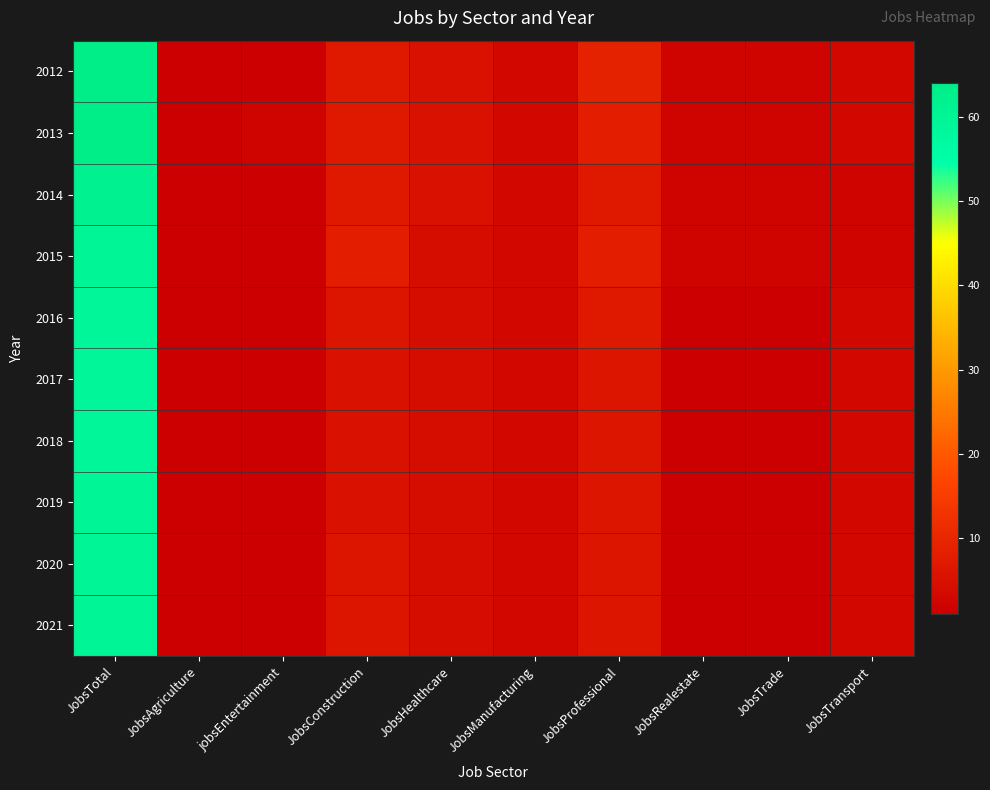

Reading left to right, list all the values displayed in this chart.

2012: JobsTotal=64	JobsAgriculture=1	jobsEntertainment=1	JobsConstruction=7	JobsHealthcare=5	JobsManufacturing=3	JobsProfessional=9	JobsRealestate=2	JobsTrade=2	JobsTransport=3
2013: JobsTotal=64	JobsAgriculture=1	jobsEntertainment=2	JobsConstruction=7	JobsHealthcare=5	JobsManufacturing=3	JobsProfessional=8	JobsRealestate=2	JobsTrade=2	JobsTransport=3
2014: JobsTotal=62	JobsAgriculture=1	jobsEntertainment=1	JobsConstruction=7	JobsHealthcare=5	JobsManufacturing=3	JobsProfessional=7	JobsRealestate=2	JobsTrade=2	JobsTransport=2
2015: JobsTotal=60	JobsAgriculture=1	jobsEntertainment=1	JobsConstruction=8	JobsHealthcare=4	JobsManufacturing=3	JobsProfessional=8	JobsRealestate=2	JobsTrade=2	JobsTransport=2
2016: JobsTotal=59	JobsAgriculture=1	jobsEntertainment=1	JobsConstruction=6	JobsHealthcare=4	JobsManufacturing=3	JobsProfessional=7	JobsRealestate=1	JobsTrade=1	JobsTransport=3
2017: JobsTotal=59	JobsAgriculture=1	jobsEntertainment=1	JobsConstruction=5	JobsHealthcare=4	JobsManufacturing=3	JobsProfessional=6	JobsRealestate=1	JobsTrade=1	JobsTransport=3
2018: JobsTotal=59	JobsAgriculture=1	jobsEntertainment=1	JobsConstruction=5	JobsHealthcare=4	JobsManufacturing=3	JobsProfessional=6	JobsRealestate=1	JobsTrade=1	JobsTransport=3
2019: JobsTotal=60	JobsAgriculture=1	jobsEntertainment=1	JobsConstruction=5	JobsHealthcare=4	JobsManufacturing=3	JobsProfessional=6	JobsRealestate=1	JobsTrade=1	JobsTransport=3
2020: JobsTotal=60	JobsAgriculture=1	jobsEntertainment=1	JobsConstruction=6	JobsHealthcare=4	JobsManufacturing=3	JobsProfessional=6	JobsRealestate=1	JobsTrade=1	JobsTransport=3
2021: JobsTotal=60	JobsAgriculture=1	jobsEntertainment=1	JobsConstruction=6	JobsHealthcare=4	JobsManufacturing=3	JobsProfessional=6	JobsRealestate=1	JobsTrade=1	JobsTransport=3